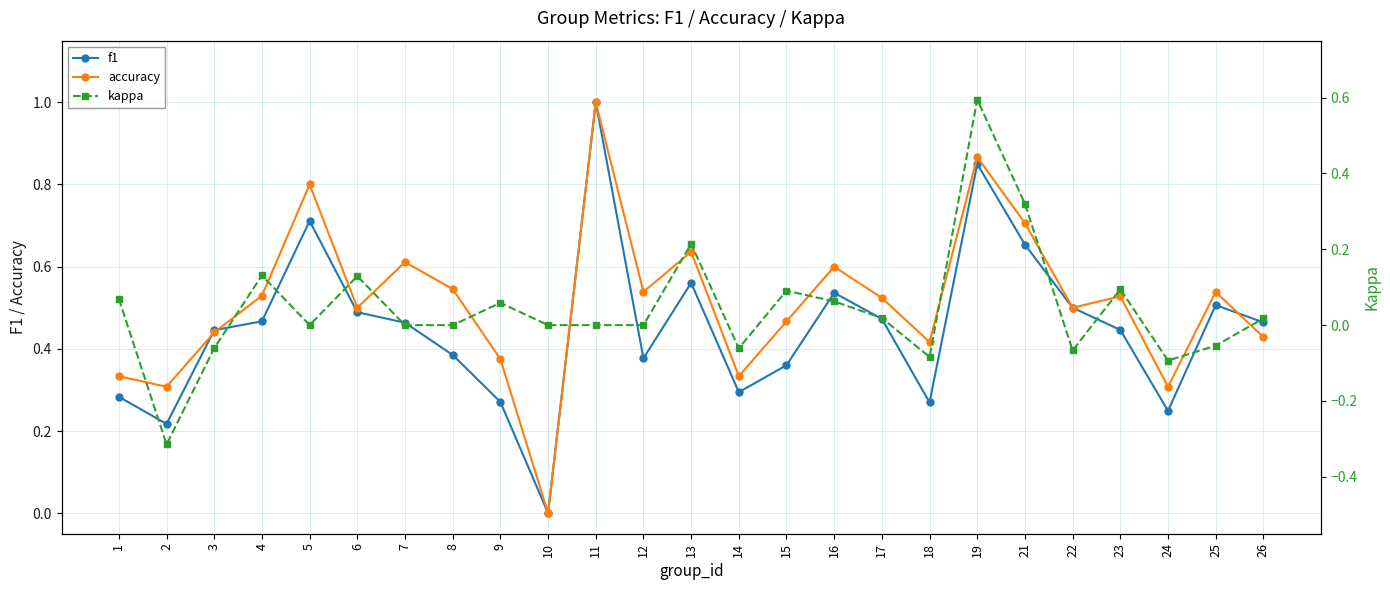

What are all the series names shown in the legend?

f1, accuracy, kappa